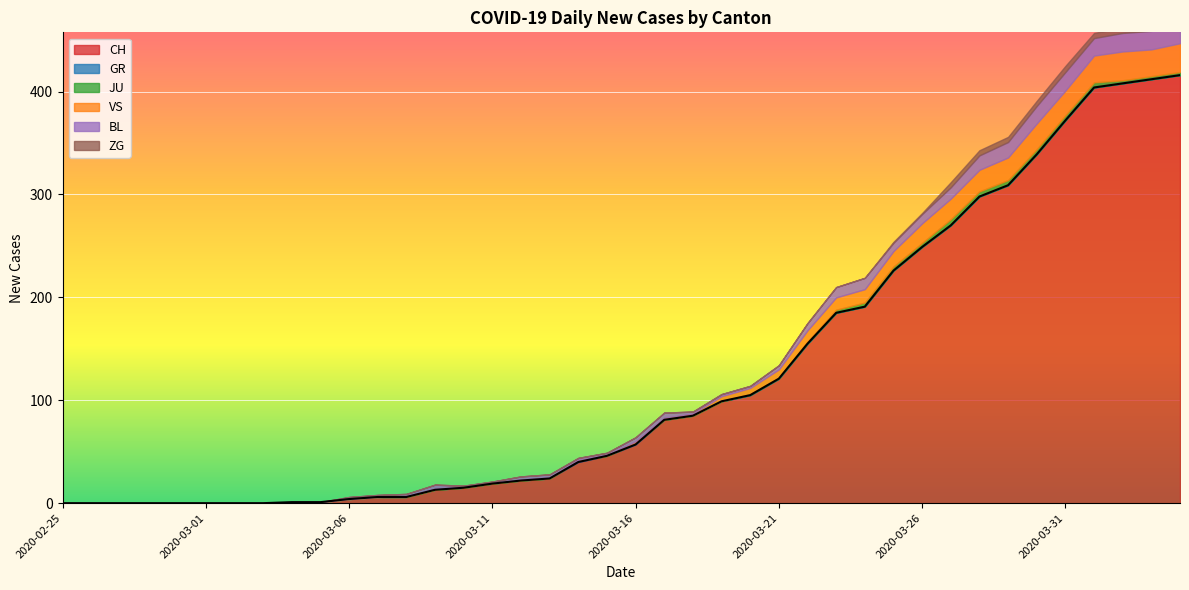

Is it true that ZG equals 0 at 2020-03-01?

True